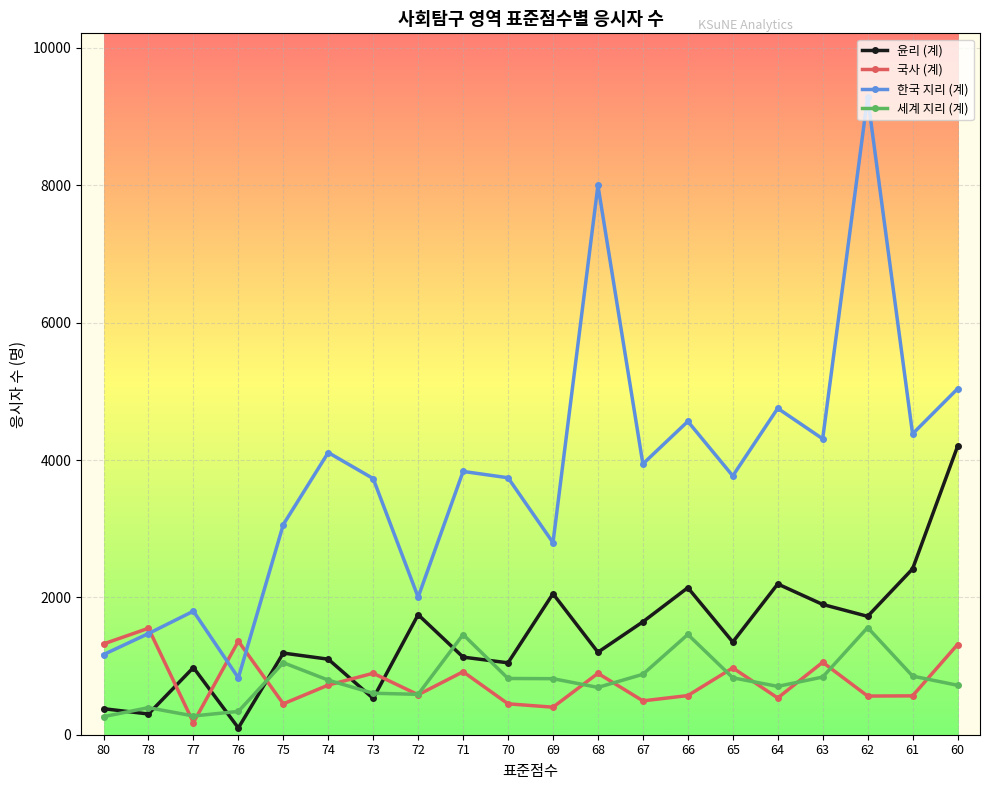

The value of 윤리 (계) at 70 is 1047. True or false?

True